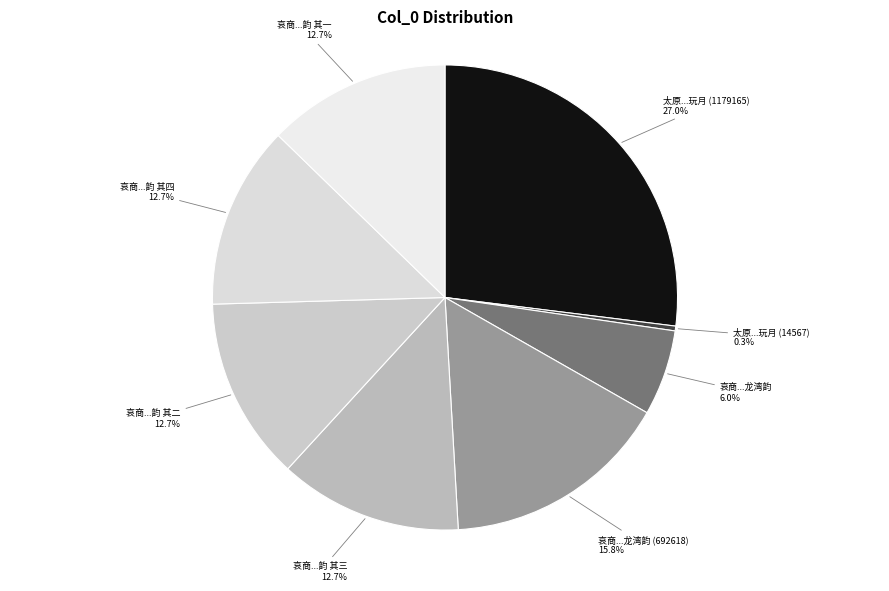

Which slice is the largest?

太原和严长官八月十五日夜西山童子上方玩月寄中丞少尹 (1179165)